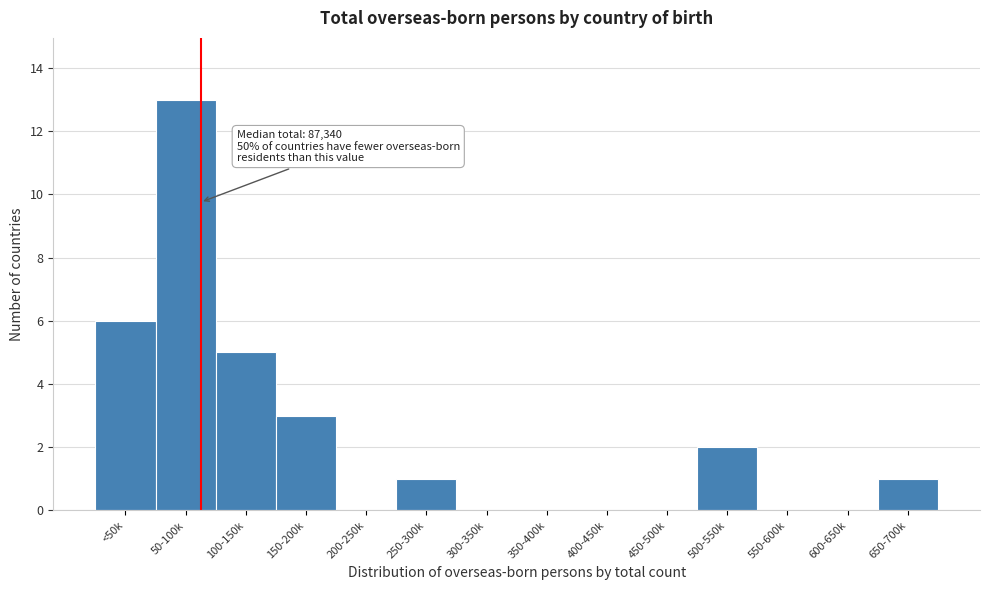

Reading left to right, what are all the values shown in this chart?

<50k=6	50-100k=13	100-150k=5	150-200k=3	200-250k=0	250-300k=1	300-350k=0	350-400k=0	400-450k=0	450-500k=0	500-550k=2	550-600k=0	600-650k=0	650-700k=1